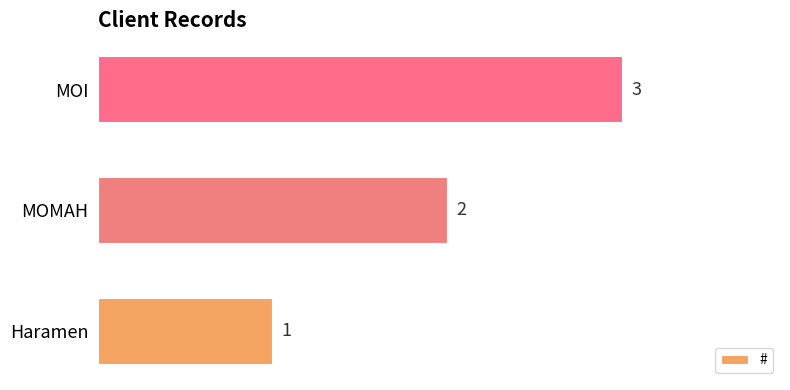

The chart shows a value of 3 at MOMAH. True or false?

False